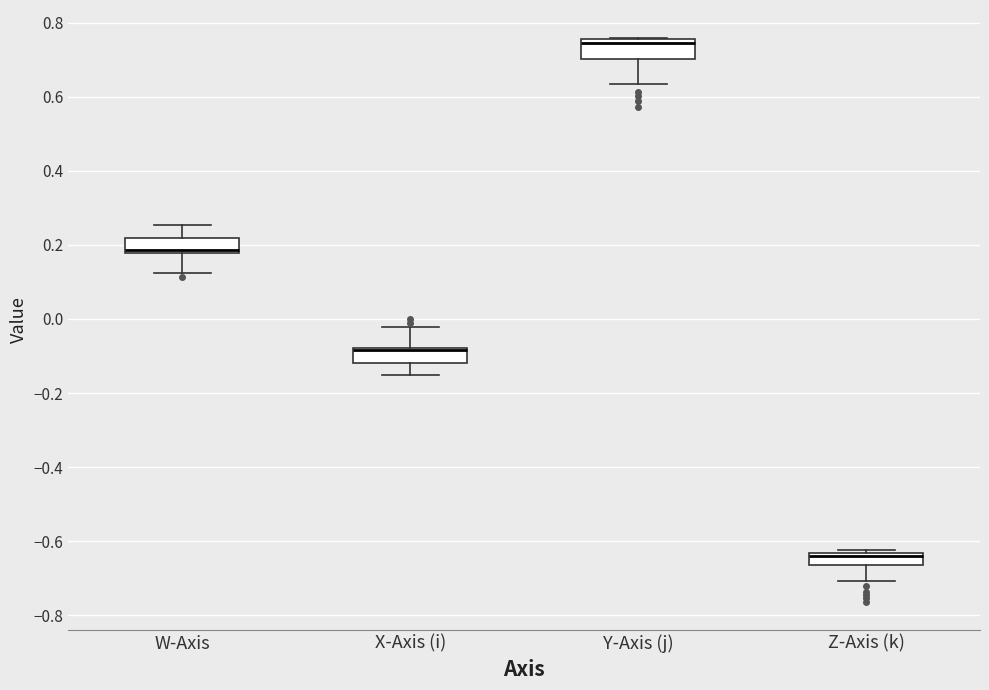

Reading left to right, transcribe this box plot: for each box, give where its median line is, the range the box spans, and where its two whiskers end, as read against the y-axis. The values are not printed on the chart, so give them approximately, as read against the axis.

W-Axis: median 0.18 (drawn on the box's lower edge), box 0.18 to 0.22, whiskers 0.12 to 0.26
X-Axis (i): median -0.08 (drawn on the box's upper edge), box -0.12 to -0.08, whiskers -0.16 to -0.02
Y-Axis (j): median 0.74, box 0.70 to 0.76, whiskers 0.64 to 0.76
Z-Axis (k): median -0.64 (just below the box's upper edge), box -0.66 to -0.64, whiskers -0.70 to -0.62